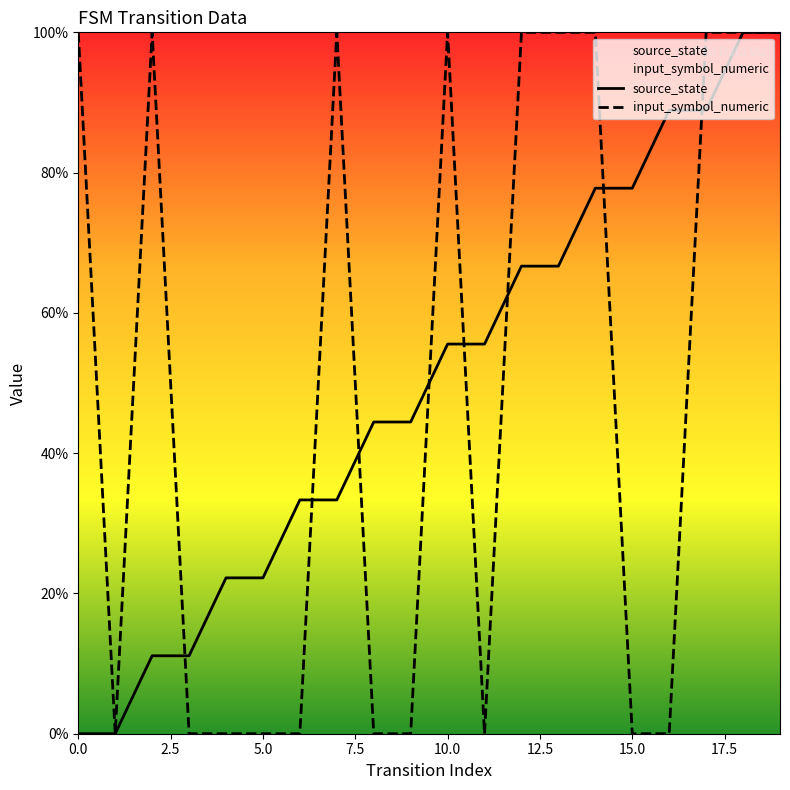

Which series has the largest total across all categories?

source_state